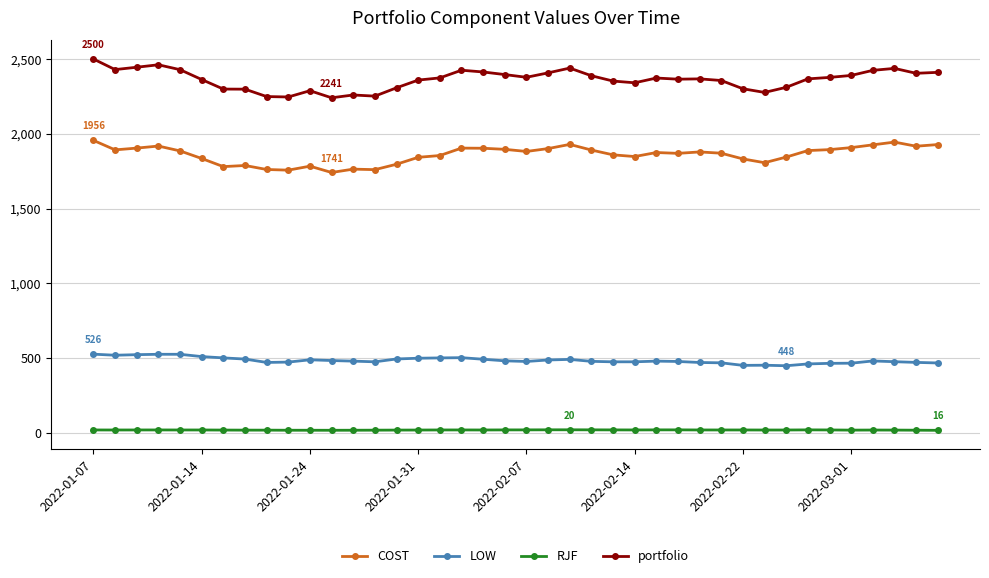

What is the difference between the maximum and second lowest values in the LOW series?

74.9